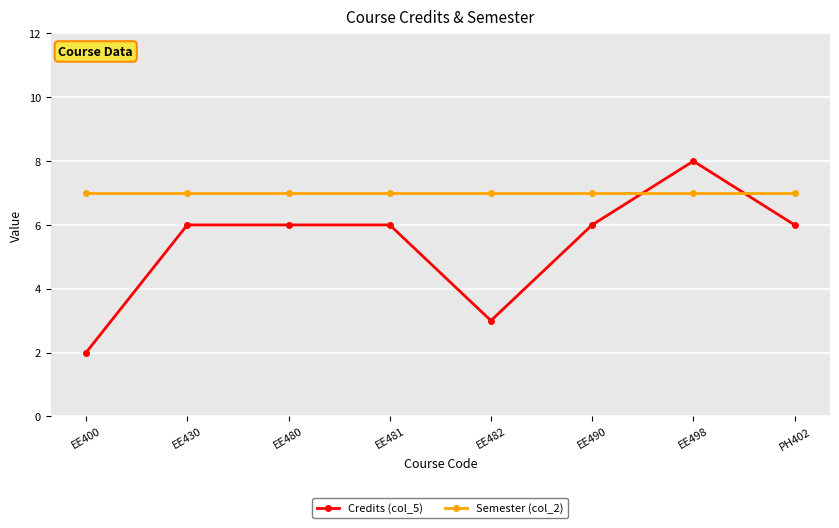

What is the total value across all series at EE482?

10